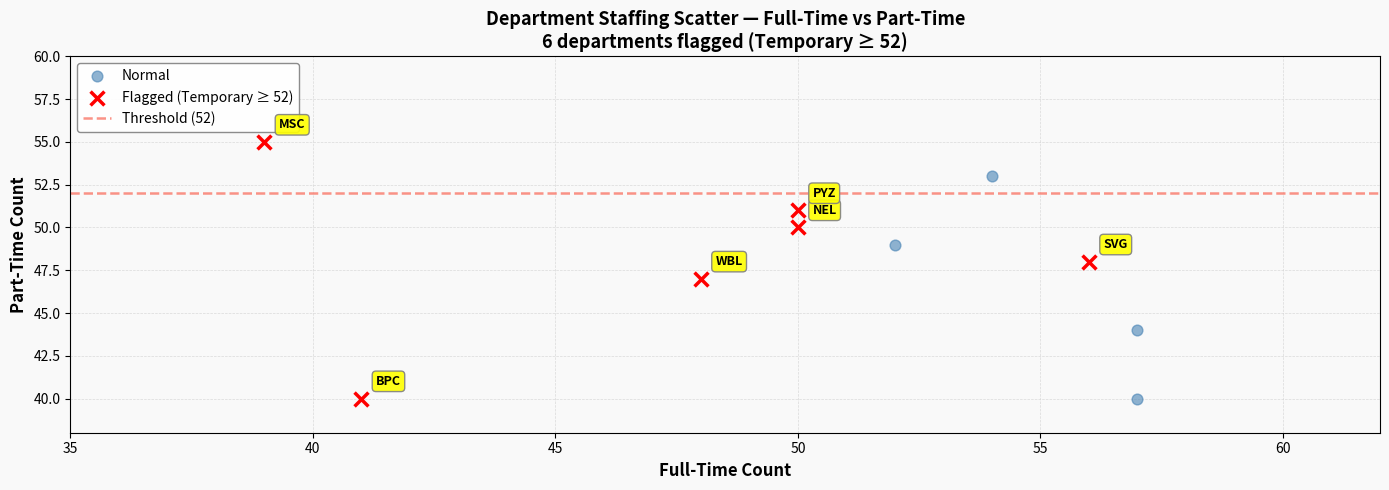

Which series contains the highest Y value?

Flagged (Temporary ≥ 52)